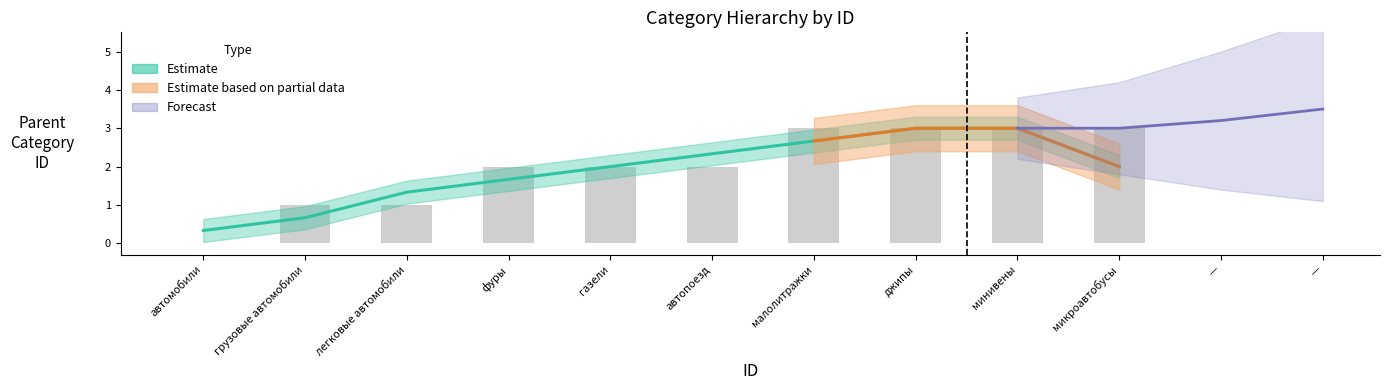

What is the average value?

2